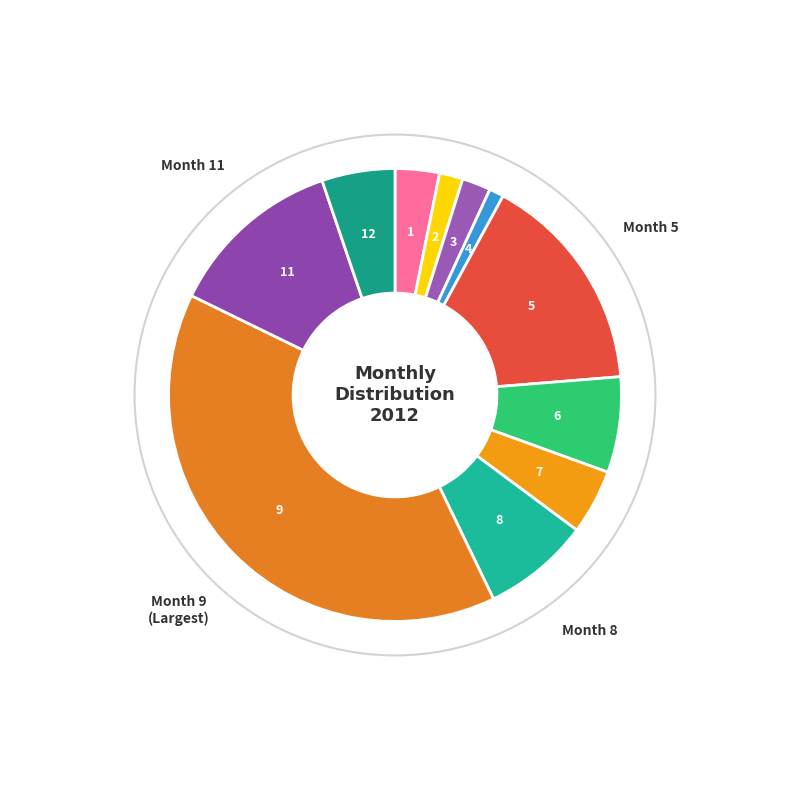

Is the sum of 1 and 8 greater than half?

No